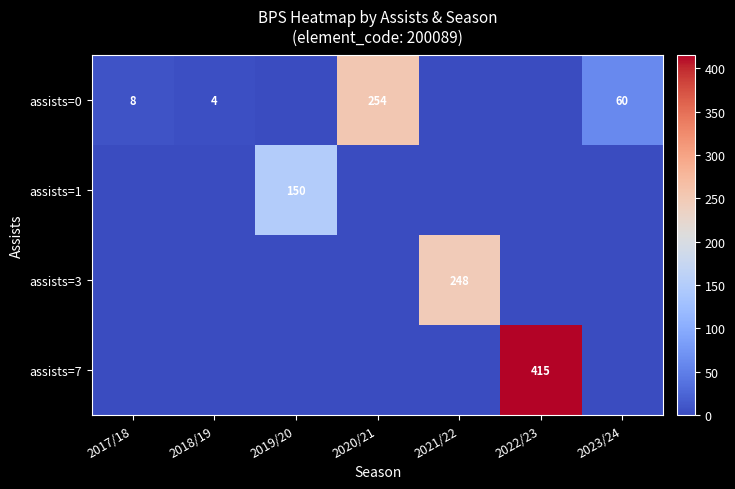

The value of assists=0 at 2023/24 is 60. True or false?

True